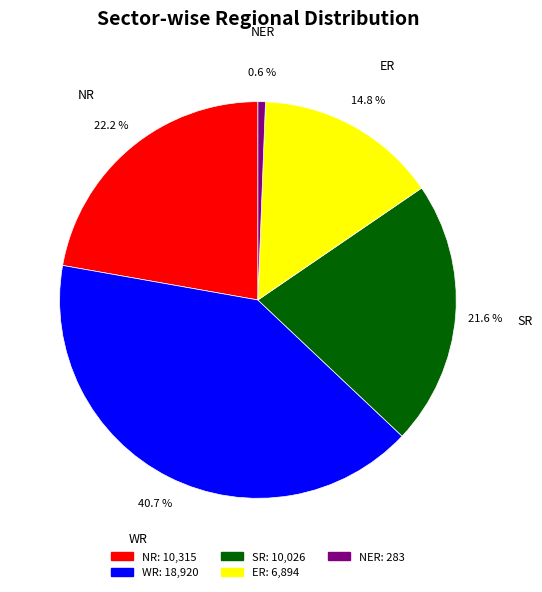

The NR slice represents 42% of the pie. True or false?

False